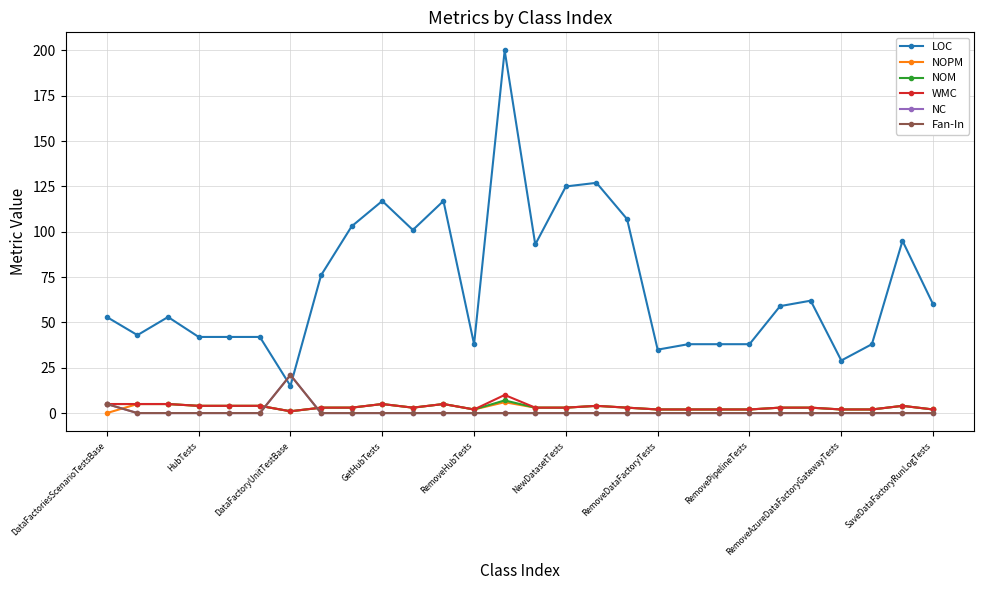

Does the chart have visible grid lines?

Yes